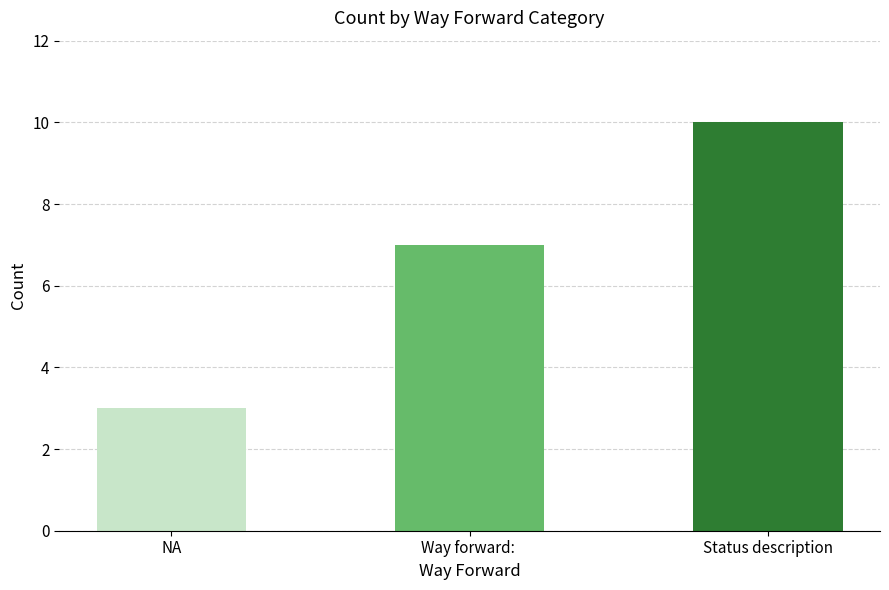

List the labels in order of value, largest first.

Status description, Way forward: , NA